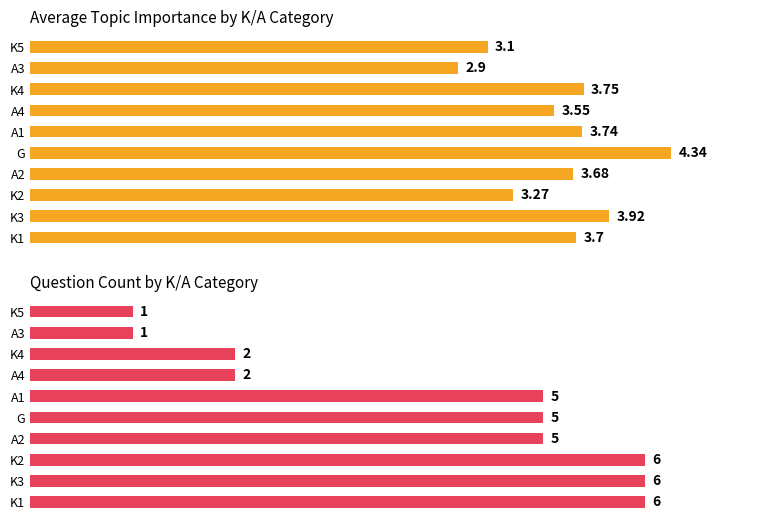

What is the total value across all series at G?

9.3